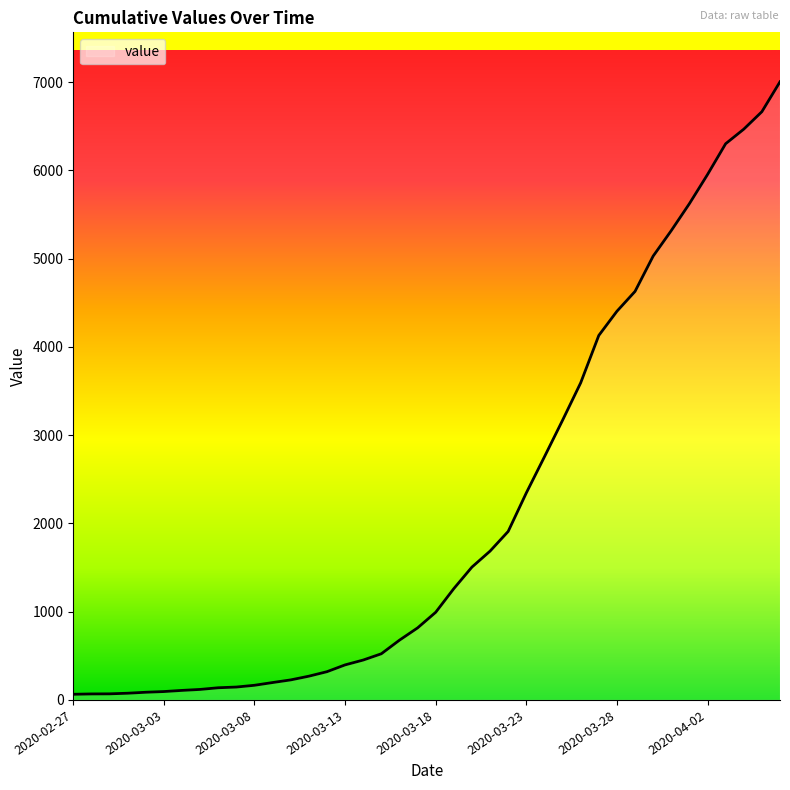

What is the greatest value displayed?

7003